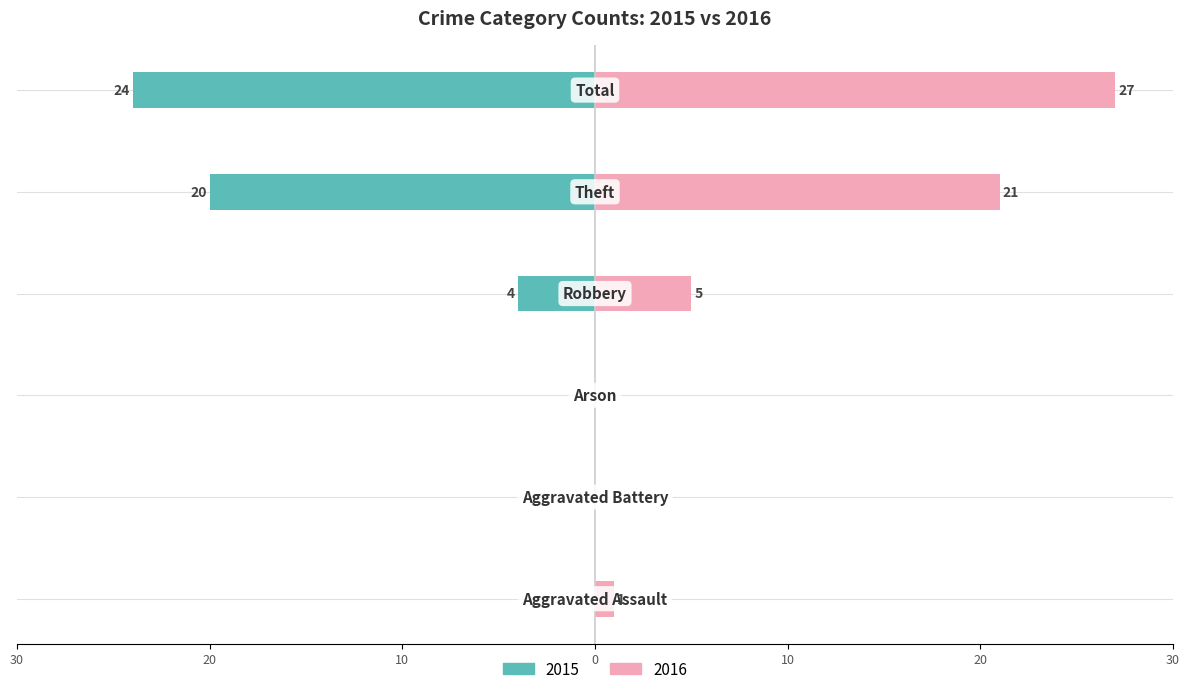

Reading left to right, list all the values displayed in this chart.

Left (count): Aggravated Assault=0	Aggravated Battery=0	Arson=0	Robbery=-4	Theft=-20	Total=-24
Right (count): Aggravated Assault=1	Aggravated Battery=0	Arson=0	Robbery=5	Theft=21	Total=27